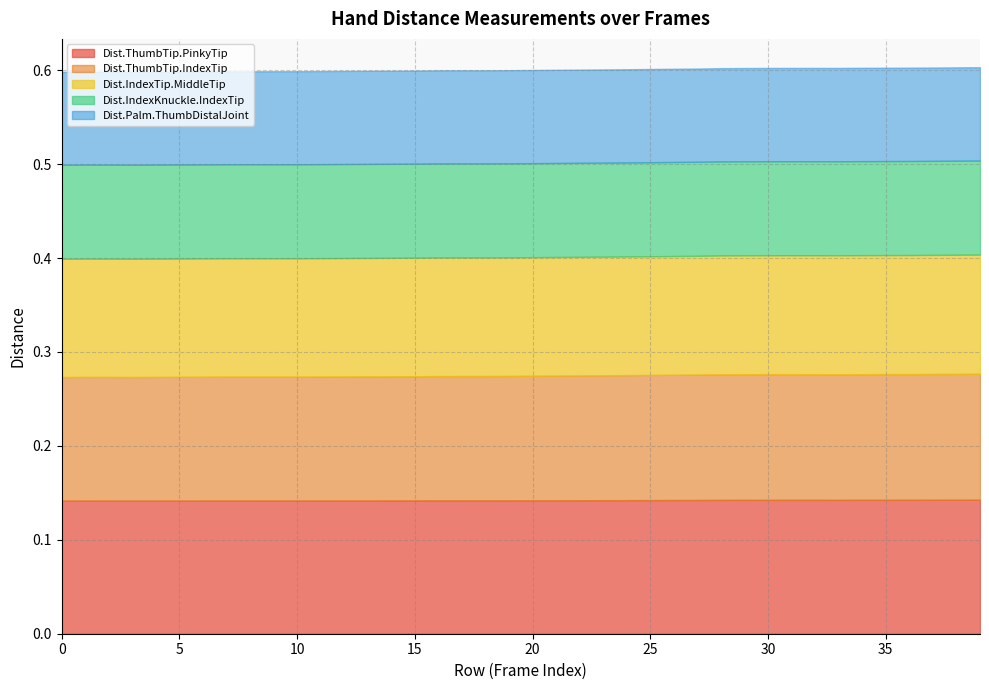

Reading left to right, transcribe all the data shown in this chart.

Dist.ThumbTip.PinkyTip: 0.1	0.1	0.1	0.1	0.1	0.1	0.1	0.1	0.1	0.1	0.1	0.1	0.1	0.1	0.1	0.1	0.1	0.1	0.1	0.1	0.1	0.1	0.1	0.1	0.1	0.1	0.1	0.1	0.1	0.1	0.1	0.1	0.1	0.1	0.1	0.1	0.1	0.1	0.1	0.1
Dist.ThumbTip.IndexTip: 0.1	0.1	0.1	0.1	0.1	0.1	0.1	0.1	0.1	0.1	0.1	0.1	0.1	0.1	0.1	0.1	0.1	0.1	0.1	0.1	0.1	0.1	0.1	0.1	0.1	0.1	0.1	0.1	0.1	0.1	0.1	0.1	0.1	0.1	0.1	0.1	0.1	0.1	0.1	0.1
Dist.IndexTip.MiddleTip: 0.1	0.1	0.1	0.1	0.1	0.1	0.1	0.1	0.1	0.1	0.1	0.1	0.1	0.1	0.1	0.1	0.1	0.1	0.1	0.1	0.1	0.1	0.1	0.1	0.1	0.1	0.1	0.1	0.1	0.1	0.1	0.1	0.1	0.1	0.1	0.1	0.1	0.1	0.1	0.1
Dist.IndexKnuckle.IndexTip: 0.1	0.1	0.1	0.1	0.1	0.1	0.1	0.1	0.1	0.1	0.1	0.1	0.1	0.1	0.1	0.1	0.1	0.1	0.1	0.1	0.1	0.1	0.1	0.1	0.1	0.1	0.1	0.1	0.1	0.1	0.1	0.1	0.1	0.1	0.1	0.1	0.1	0.1	0.1	0.1
Dist.Palm.ThumbDistalJoint: 0.1	0.1	0.1	0.1	0.1	0.1	0.1	0.1	0.1	0.1	0.1	0.1	0.1	0.1	0.1	0.1	0.1	0.1	0.1	0.1	0.1	0.1	0.1	0.1	0.1	0.1	0.1	0.1	0.1	0.1	0.1	0.1	0.1	0.1	0.1	0.1	0.1	0.1	0.1	0.1